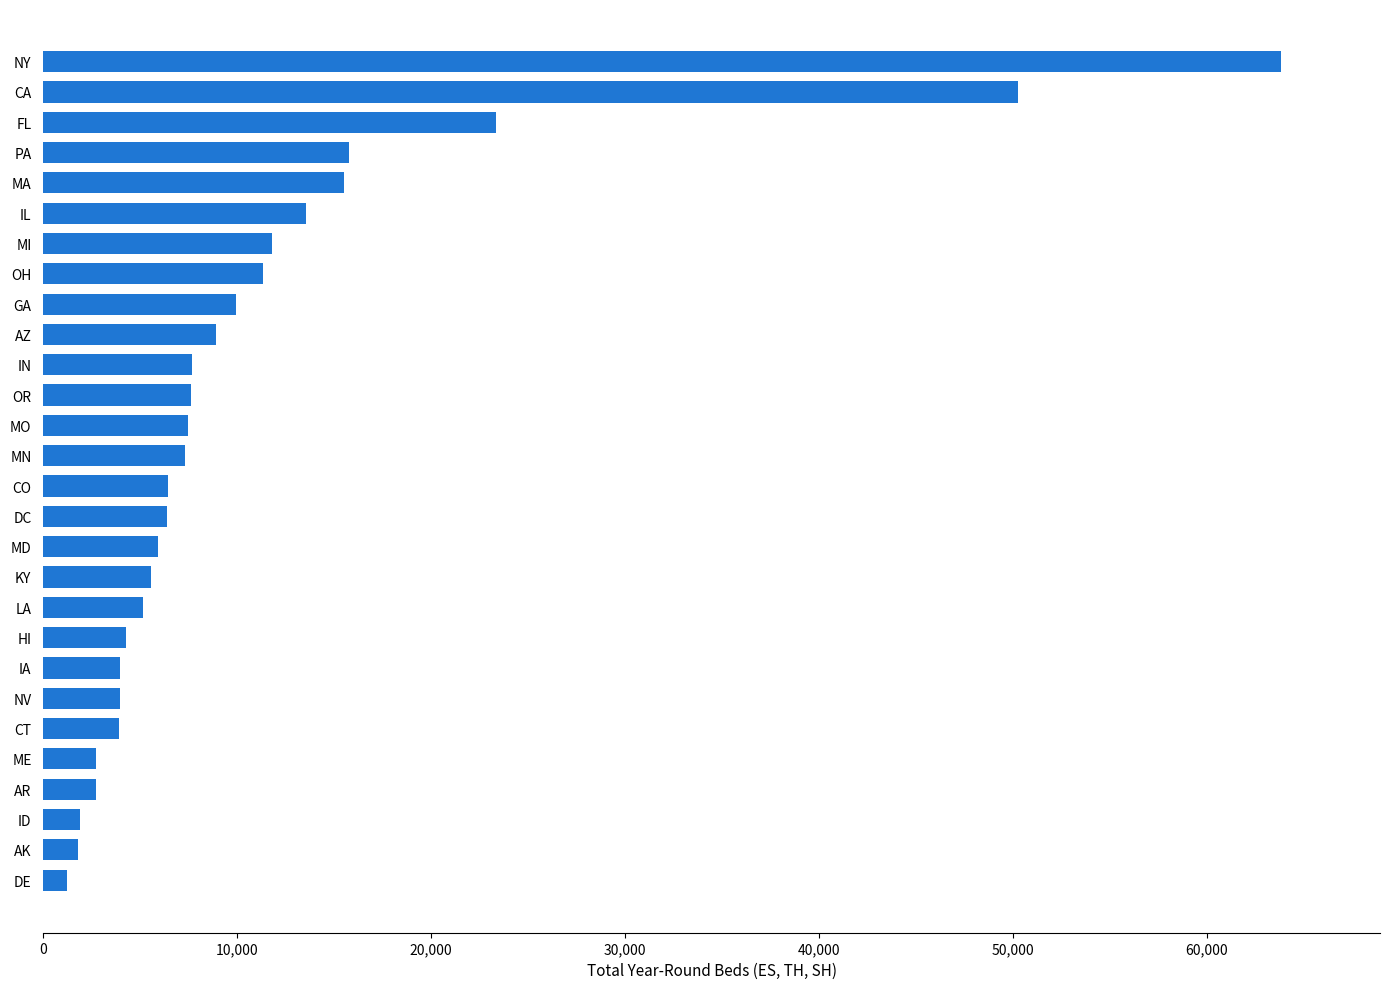

How many values are below 7325?

14